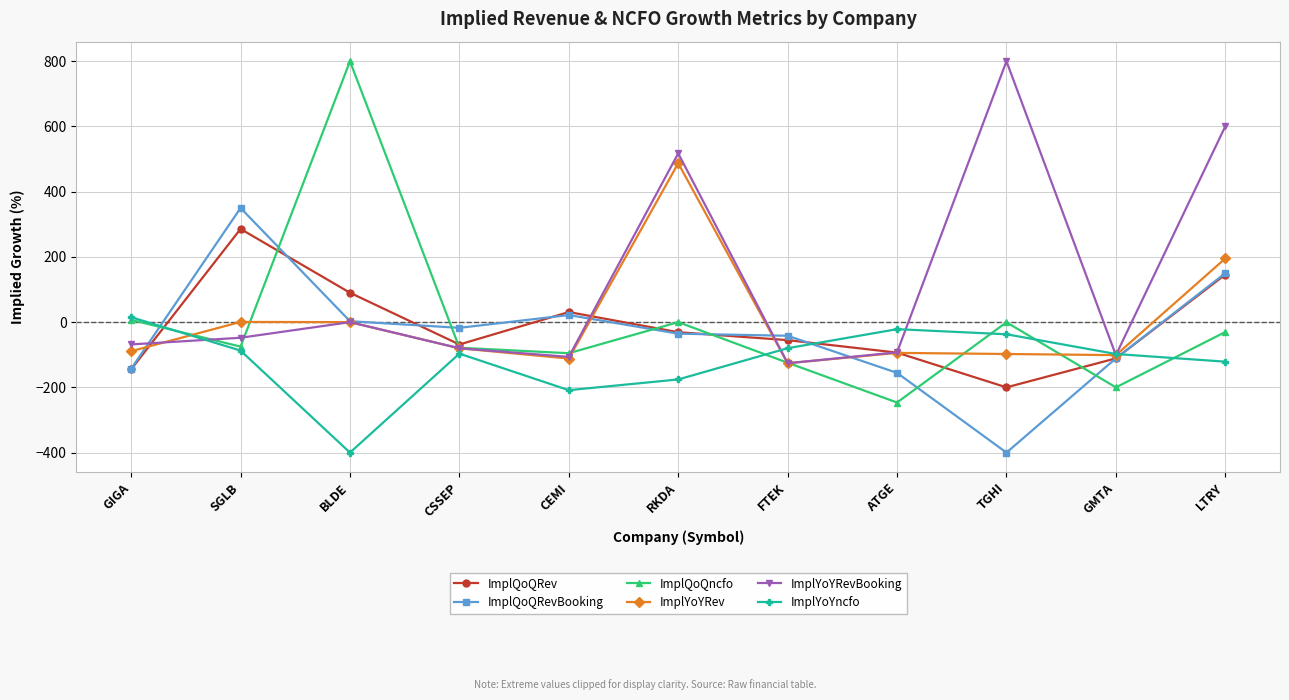

Which series changed the most between RKDA and GMTA?

ImplYoYRevBooking